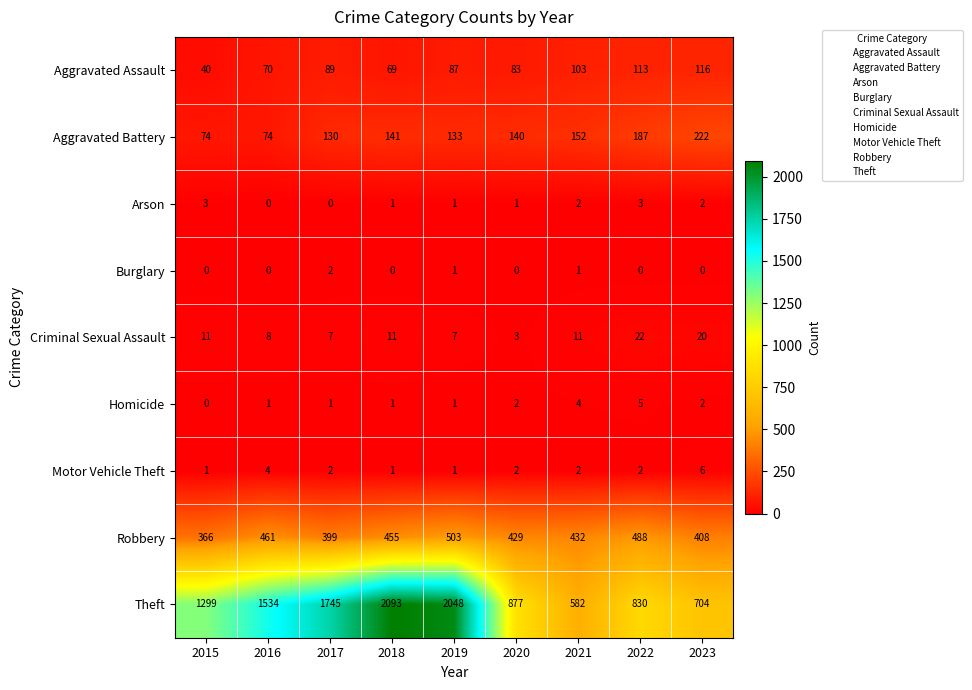

What is the spread (max minus min) of values at 2016?

1534